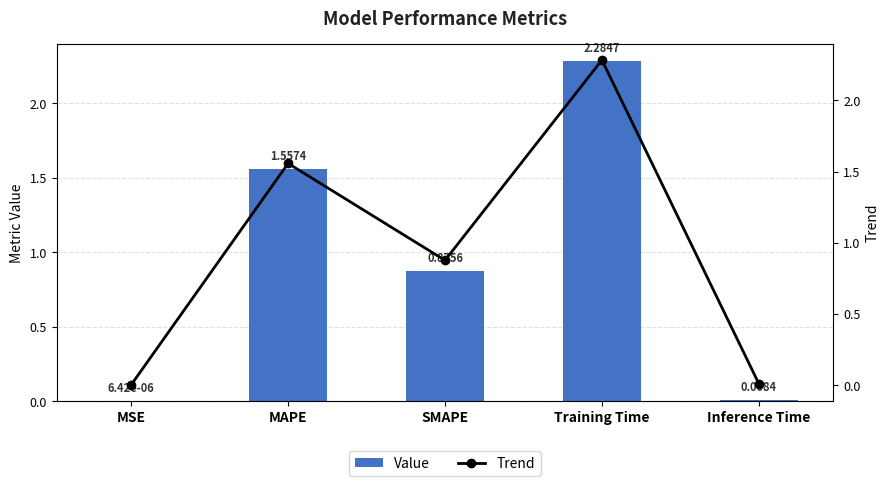

Reading right to left, list all the values displayed in this chart.

Value: 0.0	2.3	0.9	1.6	0.0
Trend: 0.0	2.3	0.9	1.6	0.0